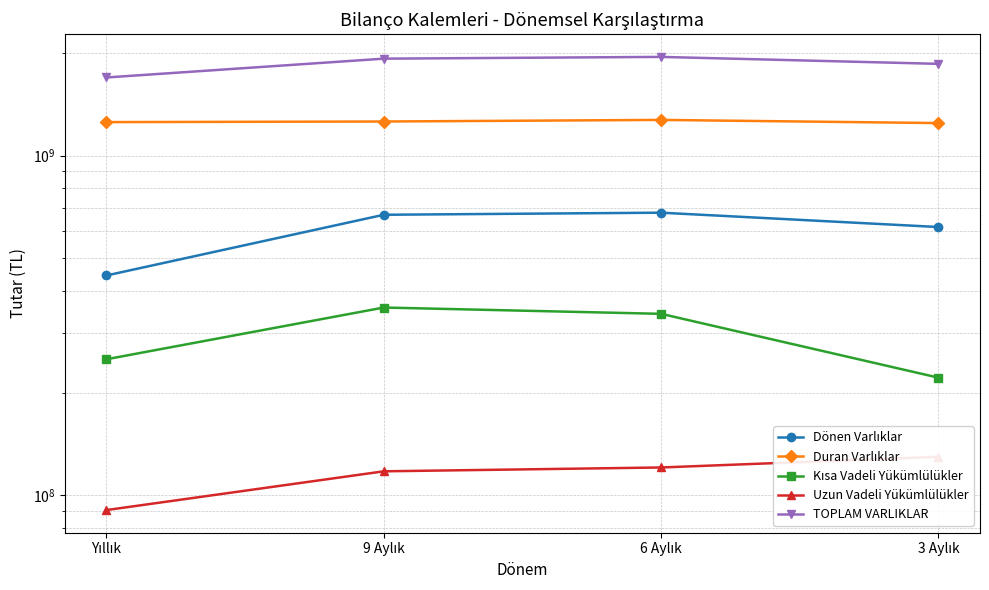

The value of TOPLAM VARLIKLAR at 9 Aylık is 3326358558. True or false?

False